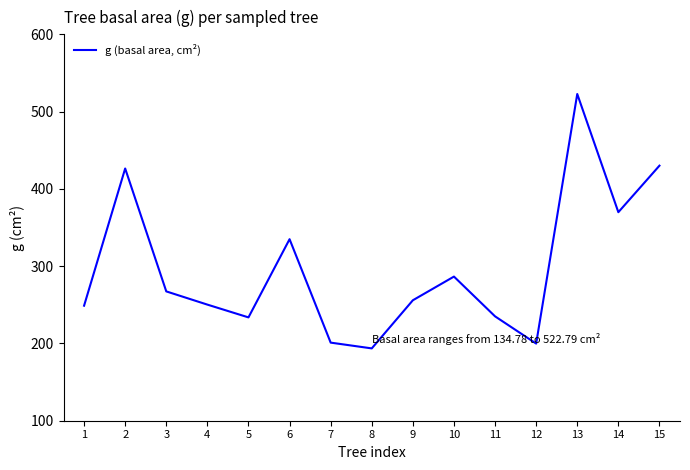

What is the difference between the values at 14 and 5?

136.1